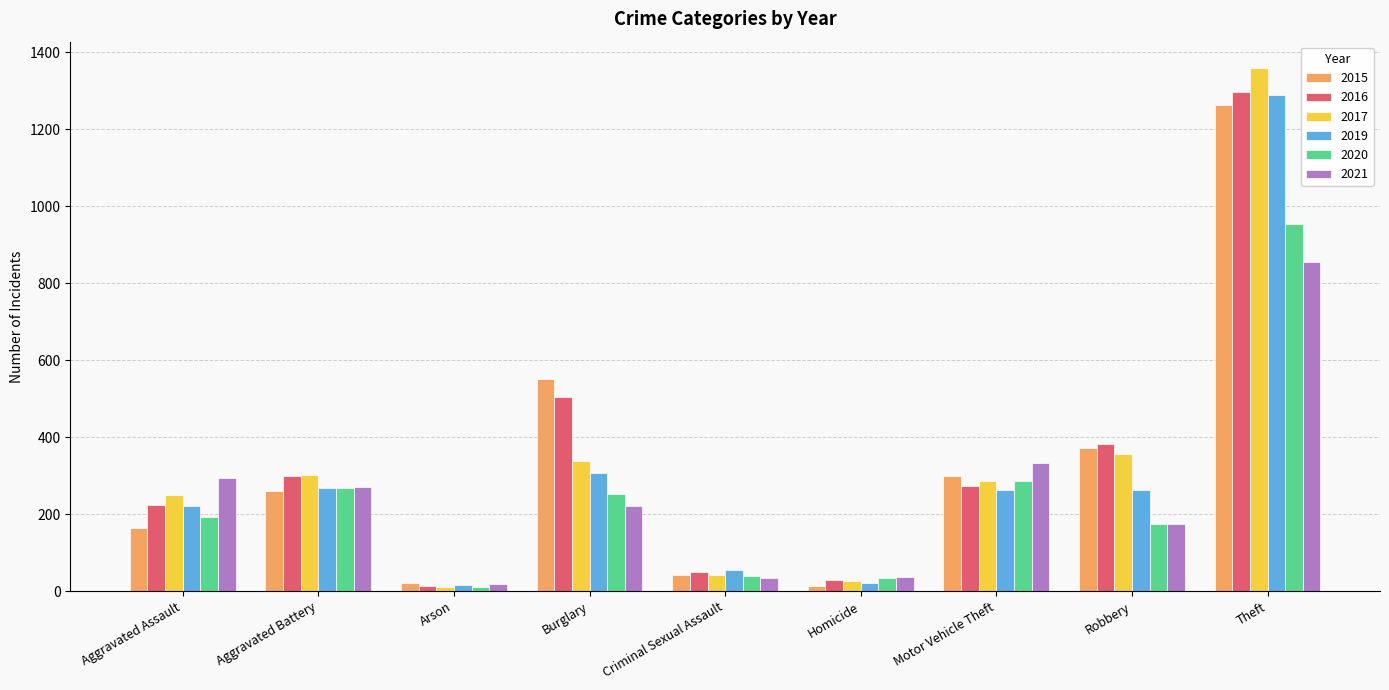

At how many categories does at least one series exceed 696?

1